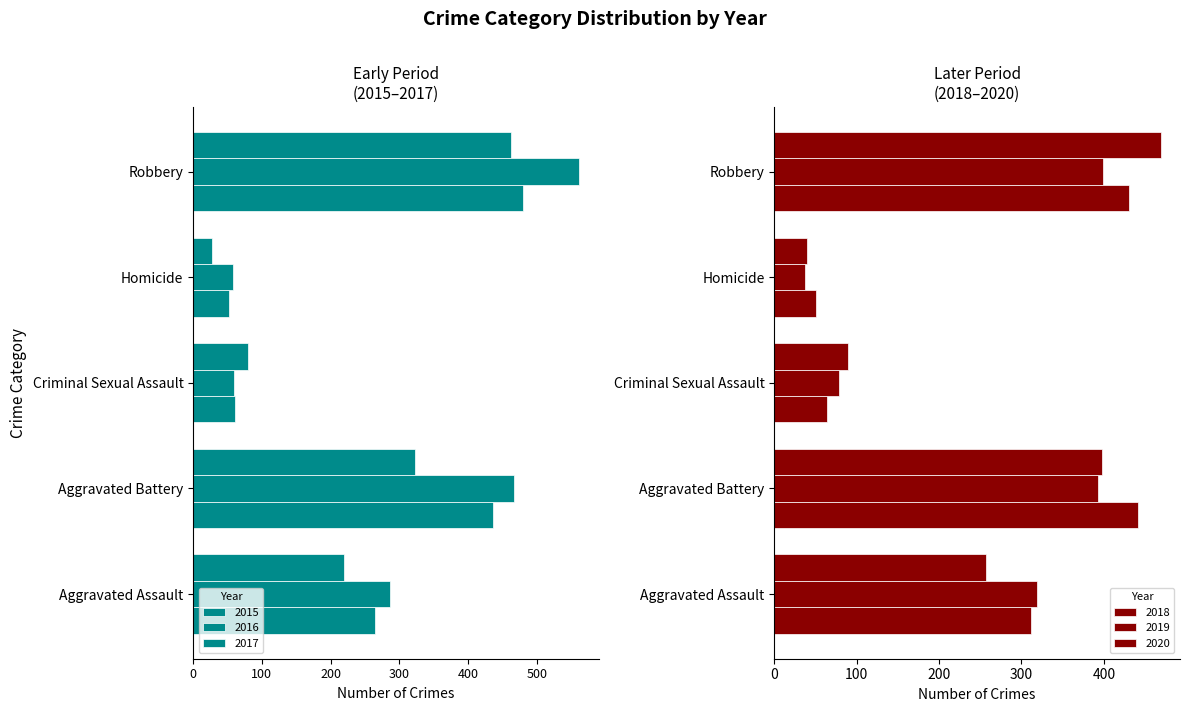

What are all the series names shown in the legend?

2015, 2016, 2017, 2018, 2019, 2020